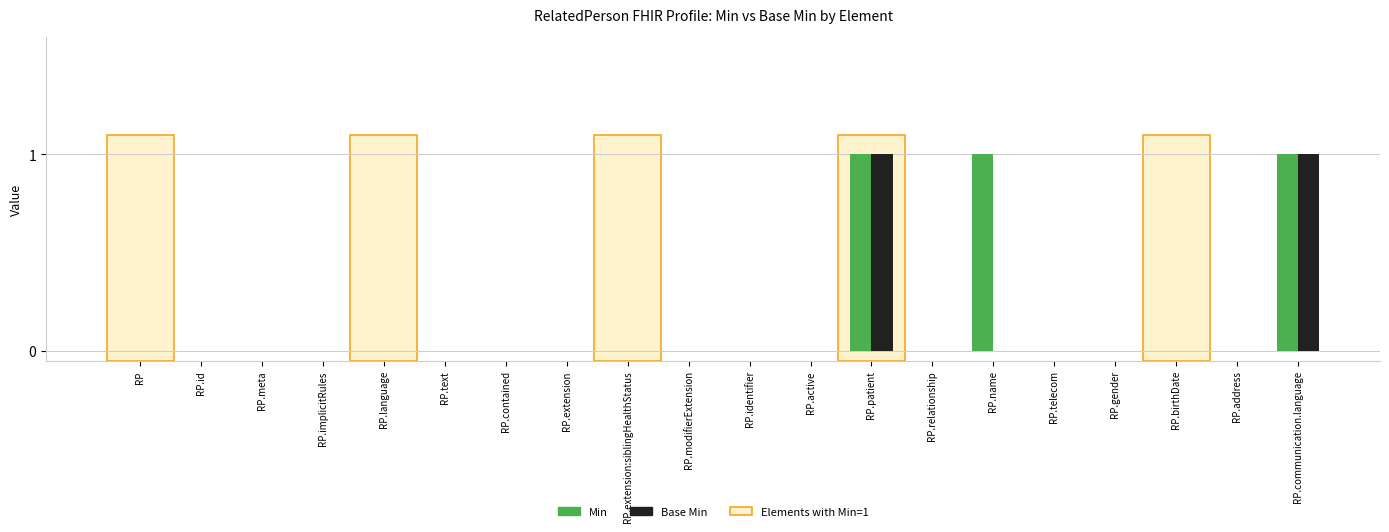

Reading left to right, list all the values displayed in this chart.

Min: RP=0	RP.id=0	RP.meta=0	RP.implicitRules=0	RP.language=0	RP.text=0	RP.contained=0	RP.extension=0	RP.extension:siblingHealthStatus=0	RP.modifierExtension=0	RP.identifier=0	RP.active=0	RP.patient=1	RP.relationship=0	RP.name=1	RP.telecom=0	RP.gender=0	RP.birthDate=0	RP.address=0	RP.communication.language=1
Base Min: RP=0	RP.id=0	RP.meta=0	RP.implicitRules=0	RP.language=0	RP.text=0	RP.contained=0	RP.extension=0	RP.extension:siblingHealthStatus=0	RP.modifierExtension=0	RP.identifier=0	RP.active=0	RP.patient=1	RP.relationship=0	RP.name=0	RP.telecom=0	RP.gender=0	RP.birthDate=0	RP.address=0	RP.communication.language=1